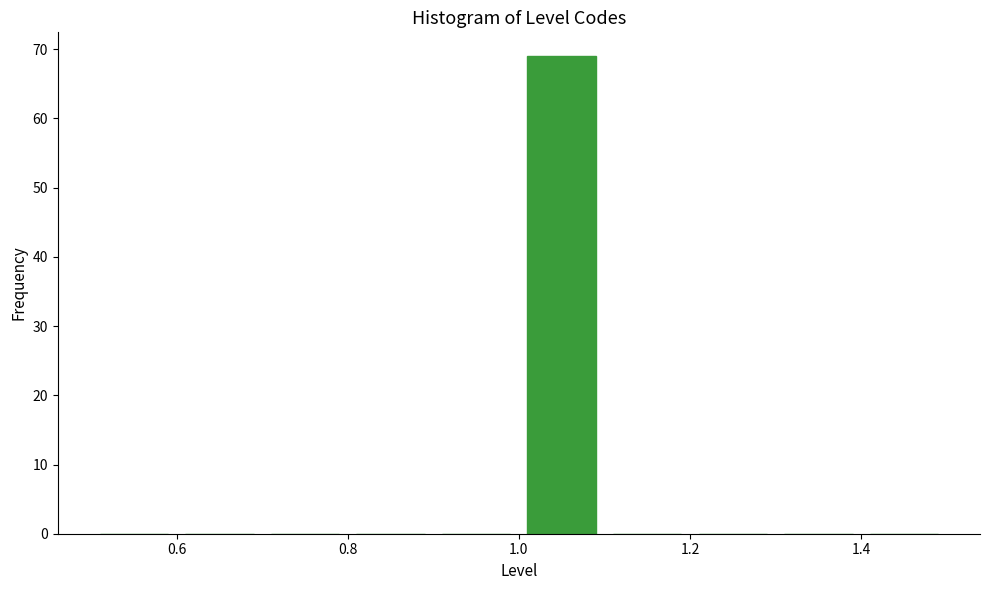

Which range on the x-axis has the tallest bar?

1.0 to 1.1